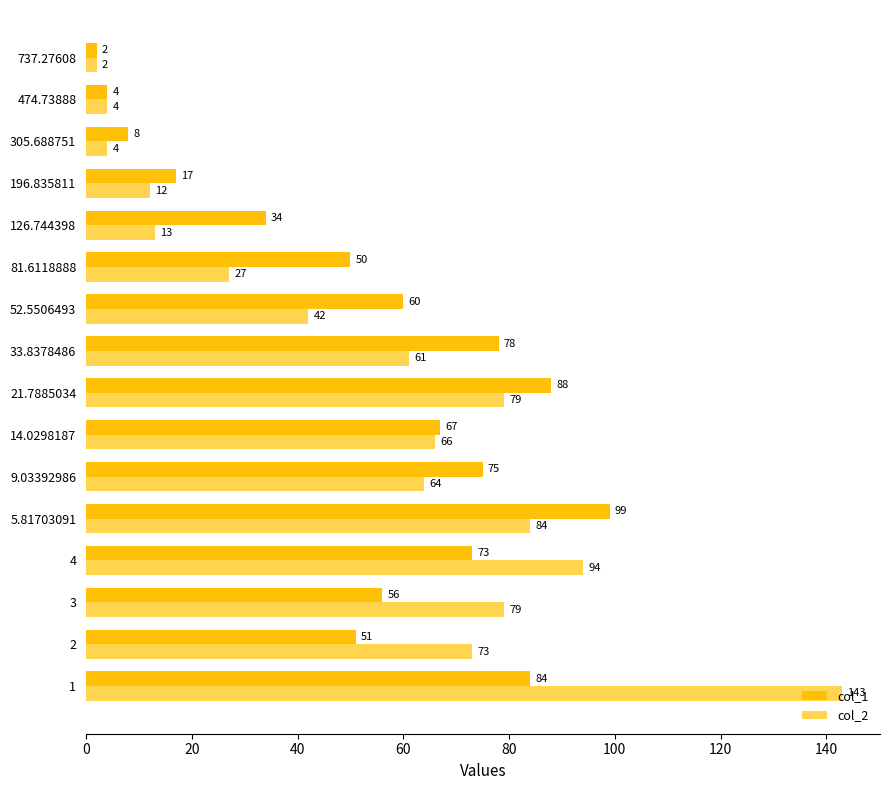

What are all the series names shown in the legend?

col_1, col_2